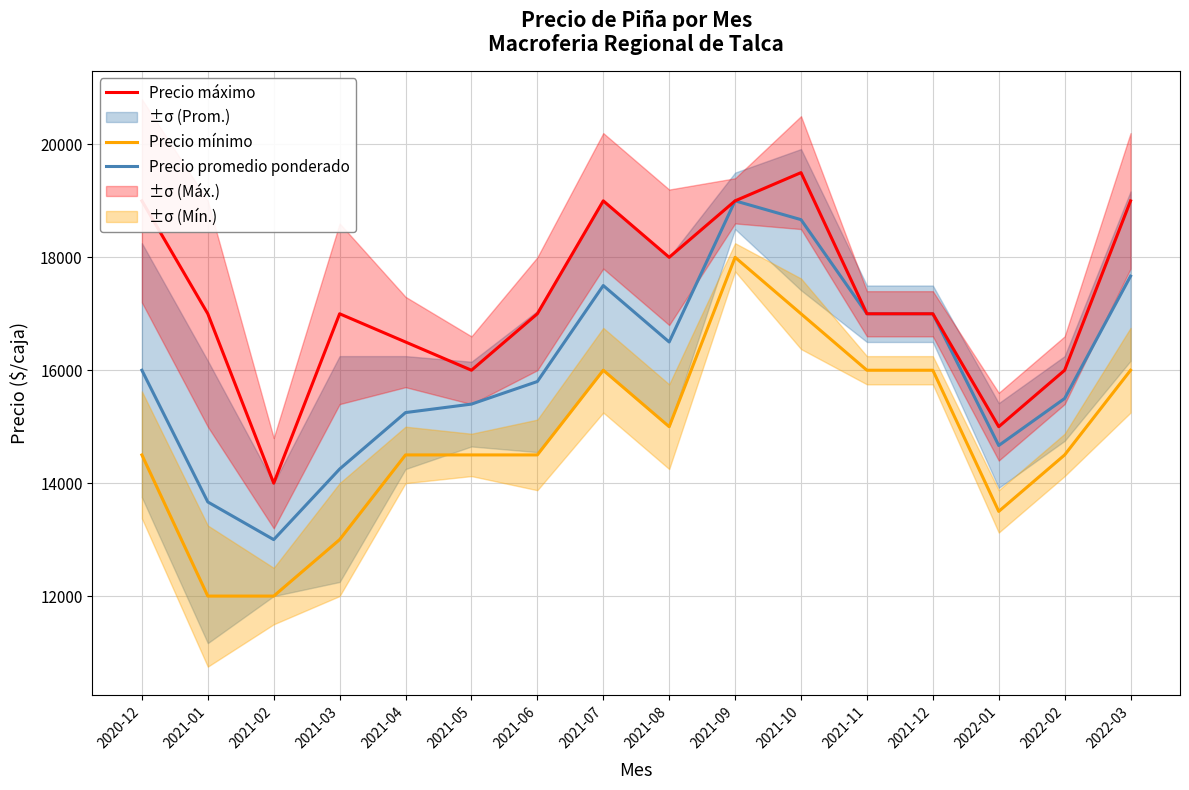

List the labels in order of Precio mínimo value, largest first.

2021-09, 2021-10, 2021-07, 2021-11, 2021-12, 2022-03, 2021-08, 2020-12, 2021-04, 2021-05, 2021-06, 2022-02, 2022-01, 2021-03, 2021-01, 2021-02